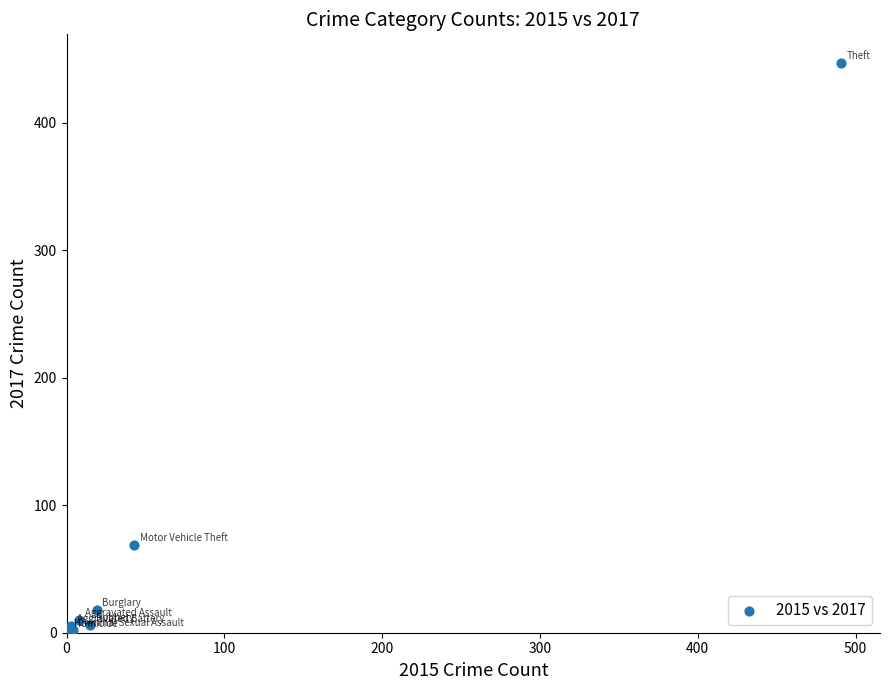

What Y value in the scatter plot is closest to 224?

69